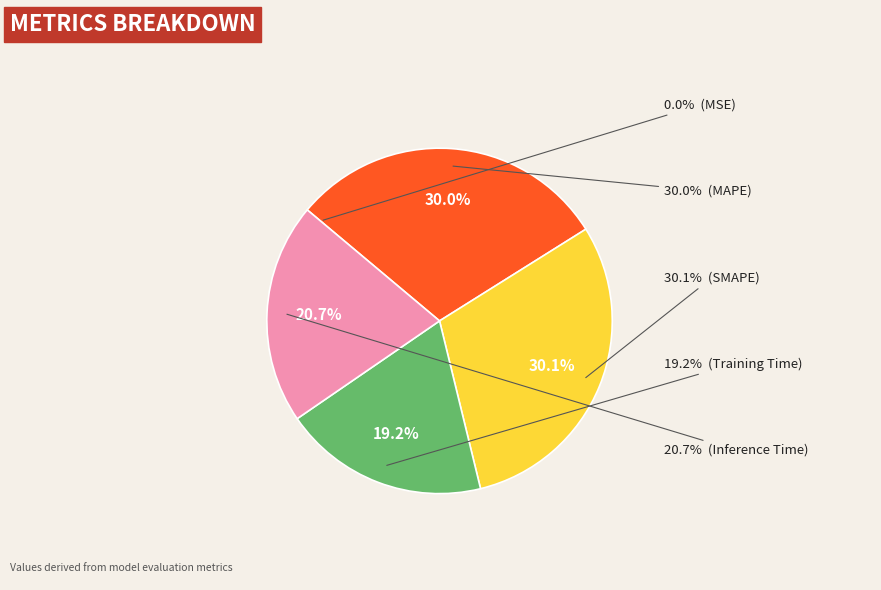

Between Inference Time and Training Time, which is larger?

Inference Time